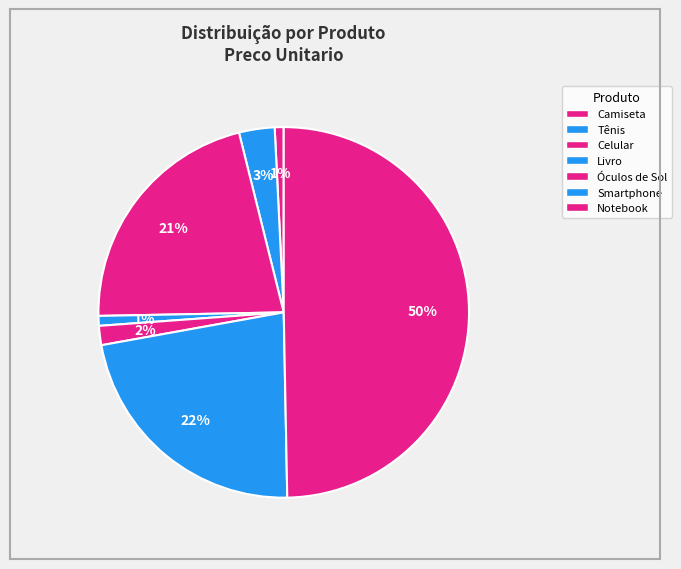

Count the number of slices in the pie.

7